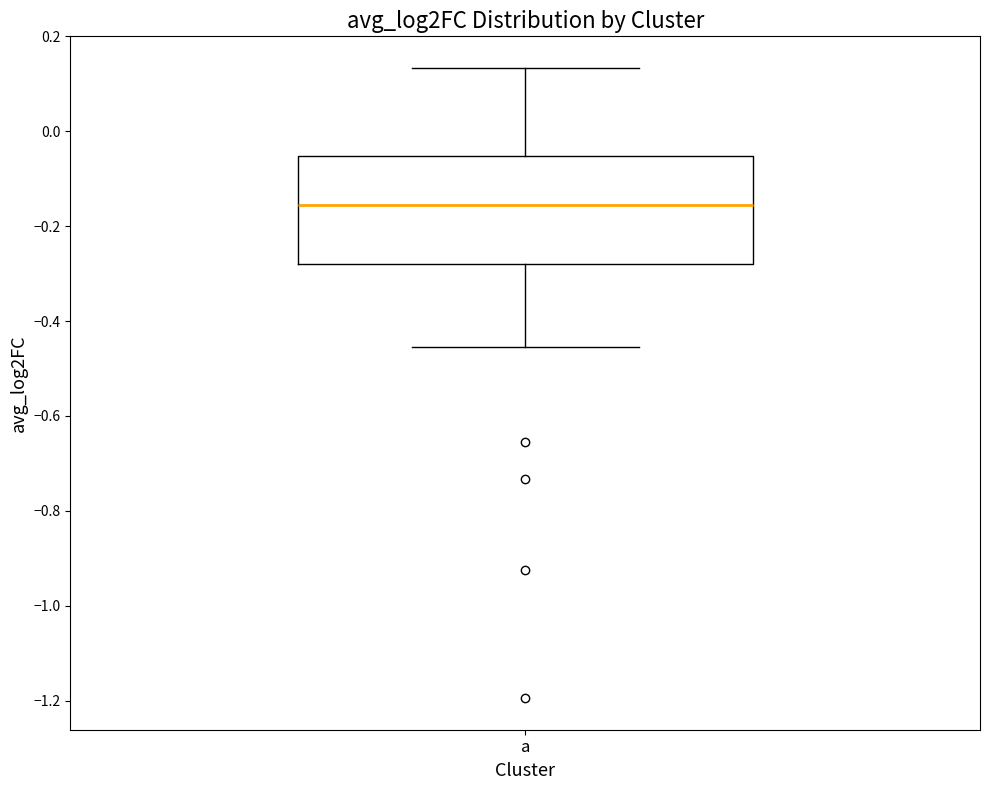

Where does the lower whisker of the box for a end on the y-axis? The values are not printed on the chart, so give them approximately, as read against the axis.

-0.46